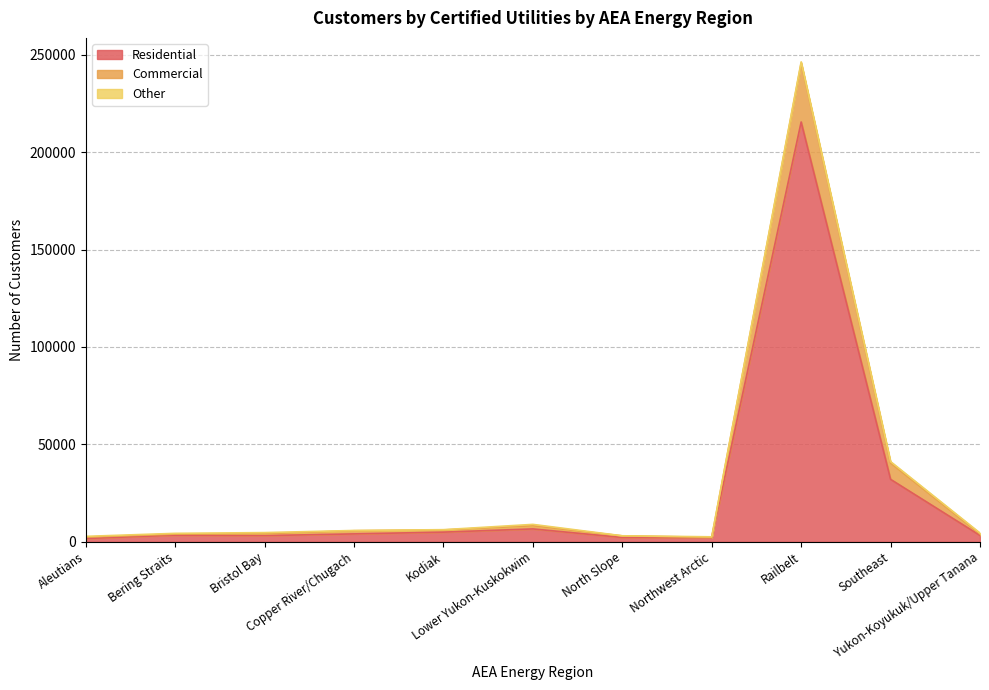

Where does the Commercial series first go above 4708?

Copper River/Chugach